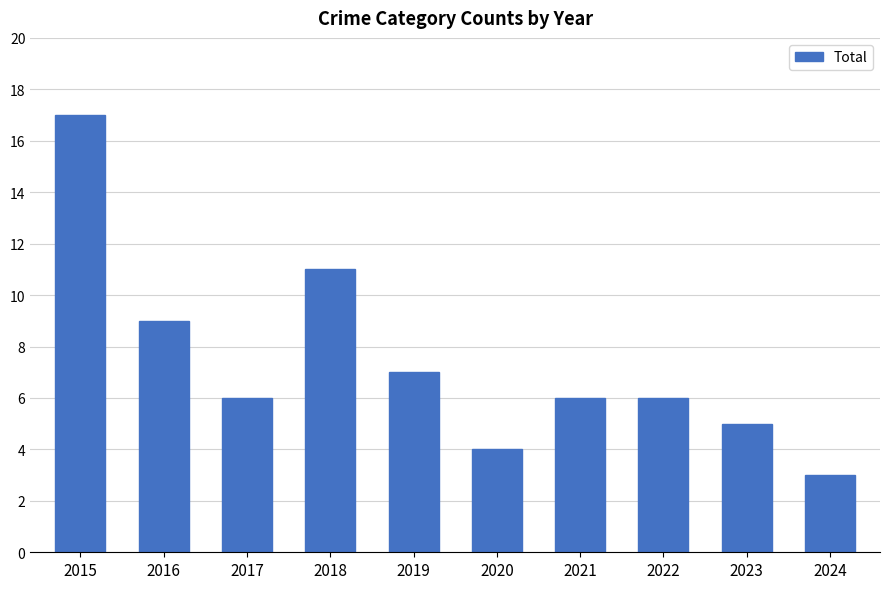

What is the minimum value shown in the chart?

3